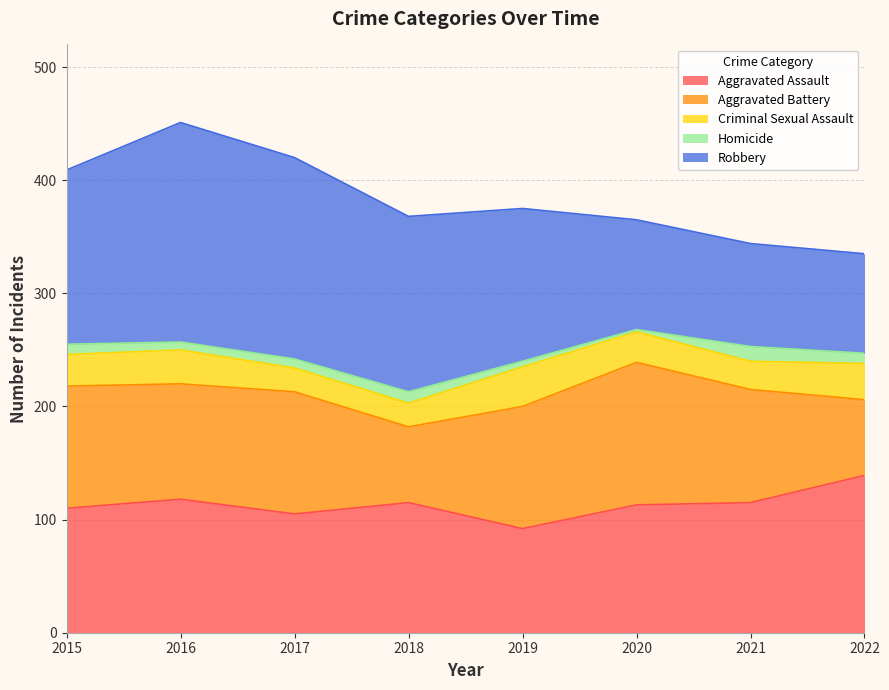

What is the value of the Aggravated Battery point at the 1st from the left?

108